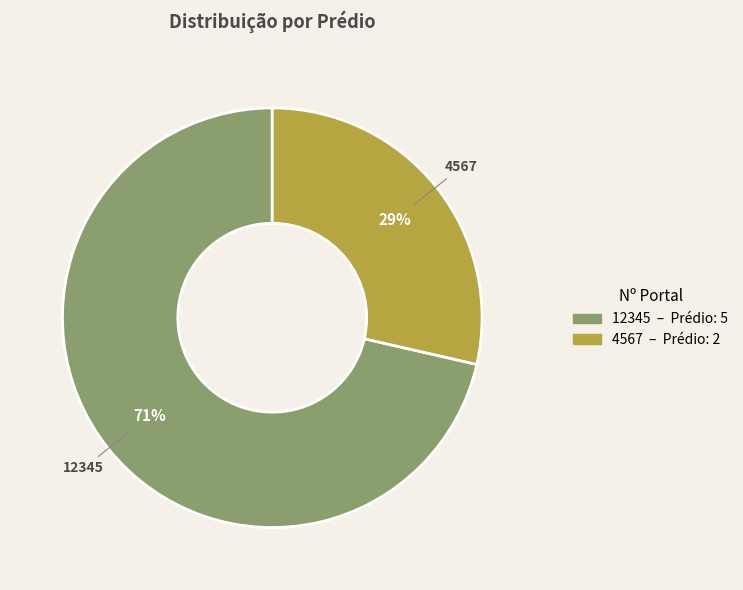

Does 4567 represent more than half of the total?

No